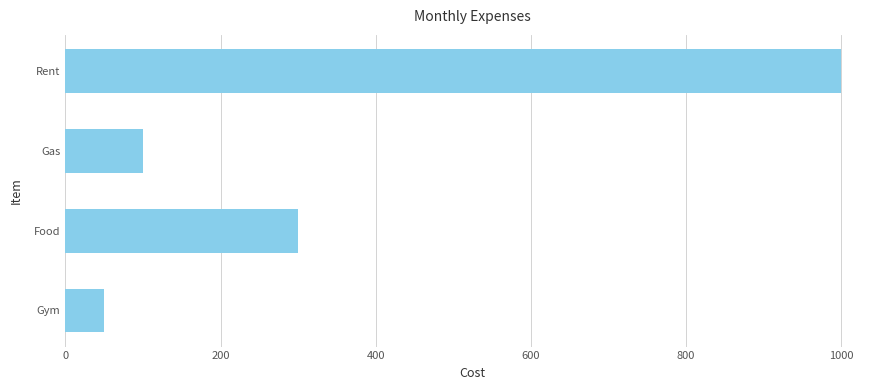

Rank the categories by value from highest to lowest.

Rent, Food, Gas, Gym